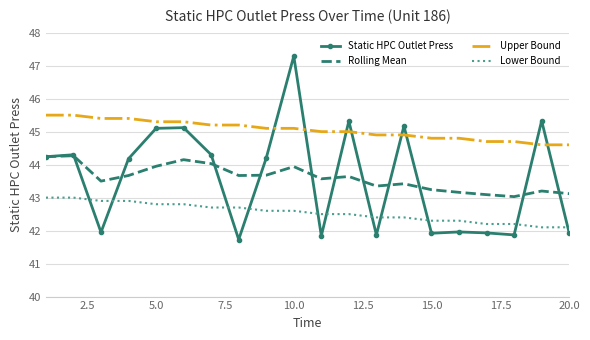

Which series has the widest spread of values?

Static HPC Outlet Press